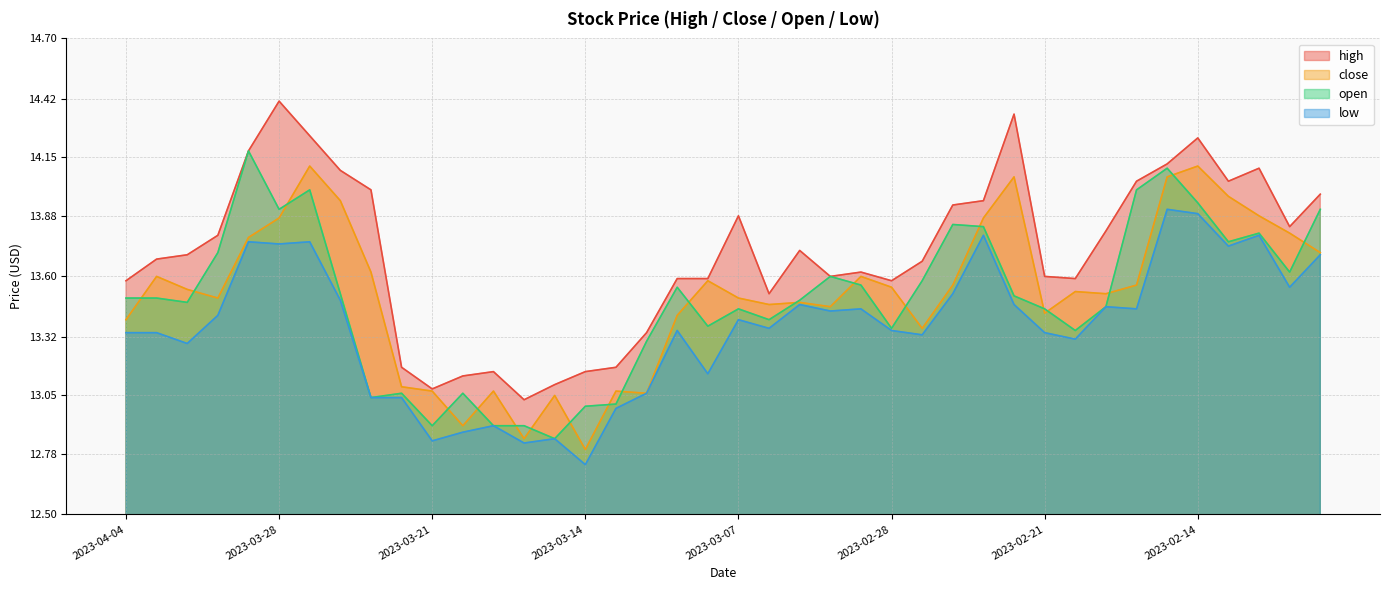

Reading right to left, extract all data points from this chart.

high: 2023-02-08=14.0	2023-02-09=13.8	2023-02-10=14.1	2023-02-13=14.0	2023-02-14=14.2	2023-02-15=14.1	2023-02-16=14.0	2023-02-17=13.8	2023-02-20=13.6	2023-02-21=13.6	2023-02-22=14.3	2023-02-23=13.9	2023-02-24=13.9	2023-02-27=13.7	2023-02-28=13.6	2023-03-01=13.6	2023-03-02=13.6	2023-03-03=13.7	2023-03-06=13.5	2023-03-07=13.9	2023-03-08=13.6	2023-03-09=13.6	2023-03-10=13.3	2023-03-13=13.2	2023-03-14=13.2	2023-03-15=13.1	2023-03-16=13.0	2023-03-17=13.2	2023-03-20=13.1	2023-03-21=13.1	2023-03-22=13.2	2023-03-23=14.0	2023-03-24=14.1	2023-03-27=14.2	2023-03-28=14.4	2023-03-29=14.2	2023-03-30=13.8	2023-03-31=13.7	2023-04-03=13.7	2023-04-04=13.6
close: 2023-02-08=13.7	2023-02-09=13.8	2023-02-10=13.9	2023-02-13=14.0	2023-02-14=14.1	2023-02-15=14.1	2023-02-16=13.6	2023-02-17=13.5	2023-02-20=13.5	2023-02-21=13.4	2023-02-22=14.1	2023-02-23=13.9	2023-02-24=13.6	2023-02-27=13.4	2023-02-28=13.6	2023-03-01=13.6	2023-03-02=13.5	2023-03-03=13.5	2023-03-06=13.5	2023-03-07=13.5	2023-03-08=13.6	2023-03-09=13.4	2023-03-10=13.1	2023-03-13=13.1	2023-03-14=12.8	2023-03-15=13.1	2023-03-16=12.8	2023-03-17=13.1	2023-03-20=12.9	2023-03-21=13.1	2023-03-22=13.1	2023-03-23=13.6	2023-03-24=13.9	2023-03-27=14.1	2023-03-28=13.9	2023-03-29=13.8	2023-03-30=13.5	2023-03-31=13.5	2023-04-03=13.6	2023-04-04=13.4
open: 2023-02-08=13.9	2023-02-09=13.6	2023-02-10=13.8	2023-02-13=13.8	2023-02-14=13.9	2023-02-15=14.1	2023-02-16=14.0	2023-02-17=13.5	2023-02-20=13.3	2023-02-21=13.4	2023-02-22=13.5	2023-02-23=13.8	2023-02-24=13.8	2023-02-27=13.6	2023-02-28=13.4	2023-03-01=13.6	2023-03-02=13.6	2023-03-03=13.5	2023-03-06=13.4	2023-03-07=13.4	2023-03-08=13.4	2023-03-09=13.6	2023-03-10=13.3	2023-03-13=13.0	2023-03-14=13.0	2023-03-15=12.8	2023-03-16=12.9	2023-03-17=12.9	2023-03-20=13.1	2023-03-21=12.9	2023-03-22=13.1	2023-03-23=13.0	2023-03-24=13.5	2023-03-27=14.0	2023-03-28=13.9	2023-03-29=14.2	2023-03-30=13.7	2023-03-31=13.5	2023-04-03=13.5	2023-04-04=13.5
low: 2023-02-08=13.7	2023-02-09=13.6	2023-02-10=13.8	2023-02-13=13.7	2023-02-14=13.9	2023-02-15=13.9	2023-02-16=13.4	2023-02-17=13.5	2023-02-20=13.3	2023-02-21=13.3	2023-02-22=13.5	2023-02-23=13.8	2023-02-24=13.5	2023-02-27=13.3	2023-02-28=13.3	2023-03-01=13.4	2023-03-02=13.4	2023-03-03=13.5	2023-03-06=13.4	2023-03-07=13.4	2023-03-08=13.2	2023-03-09=13.3	2023-03-10=13.1	2023-03-13=13.0	2023-03-14=12.7	2023-03-15=12.8	2023-03-16=12.8	2023-03-17=12.9	2023-03-20=12.9	2023-03-21=12.8	2023-03-22=13.0	2023-03-23=13.0	2023-03-24=13.5	2023-03-27=13.8	2023-03-28=13.8	2023-03-29=13.8	2023-03-30=13.4	2023-03-31=13.3	2023-04-03=13.3	2023-04-04=13.3